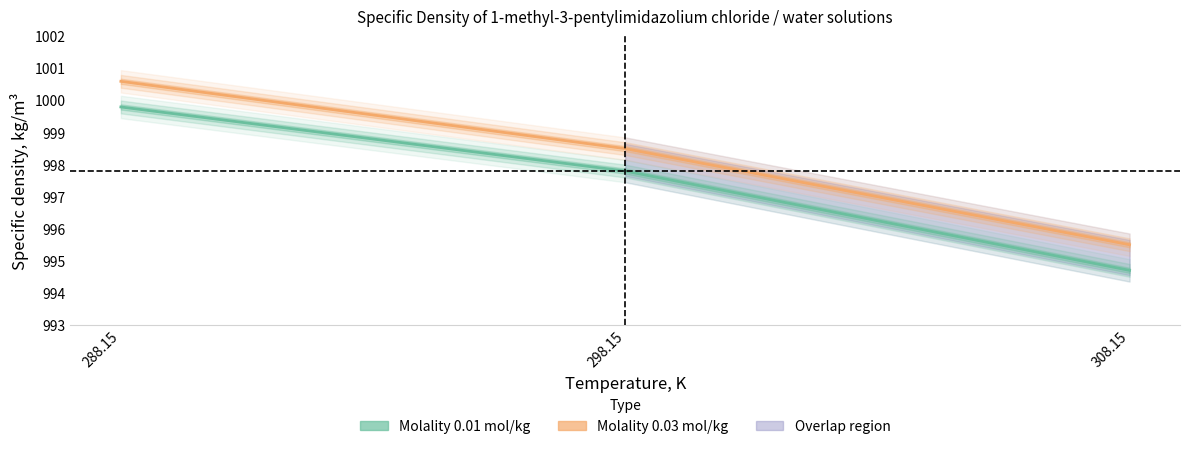

Reading left to right, list all the values displayed in this chart.

molality_0.01: 999.8	997.8	994.7
molality_0.03: 1000.6	998.5	995.5